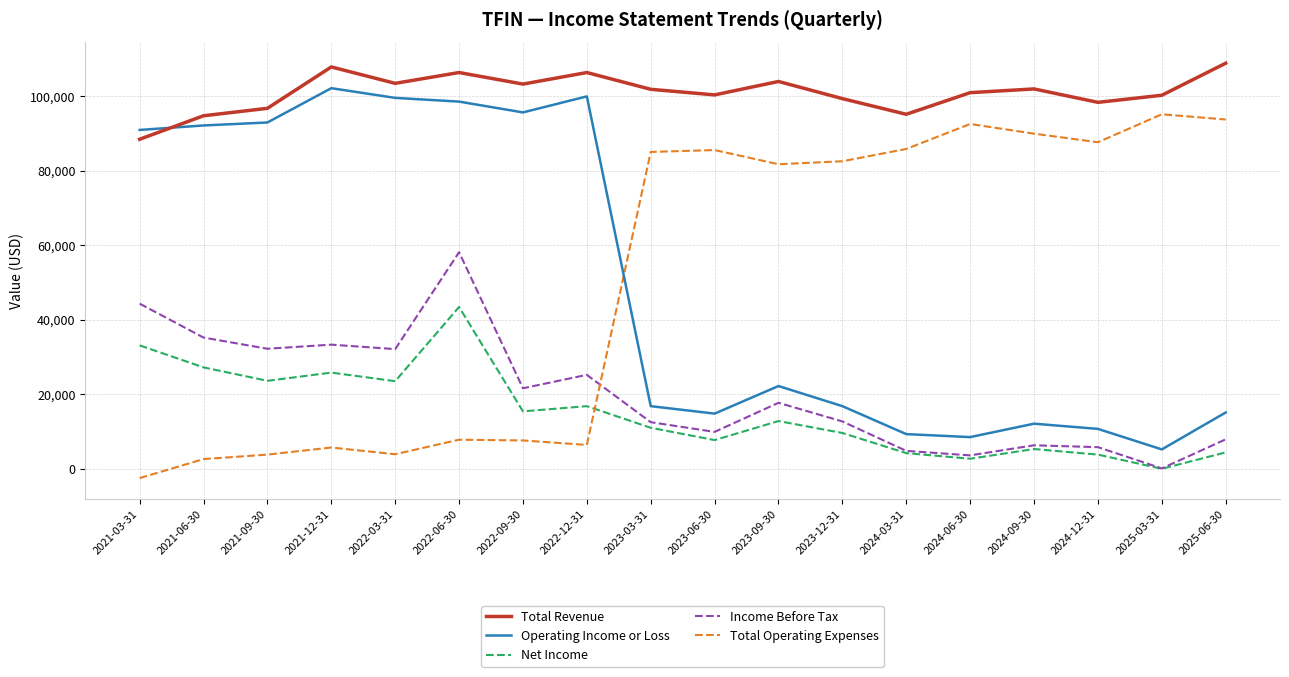

True or false: Operating Income or Loss has more than 0 points higher than both neighbors.

True